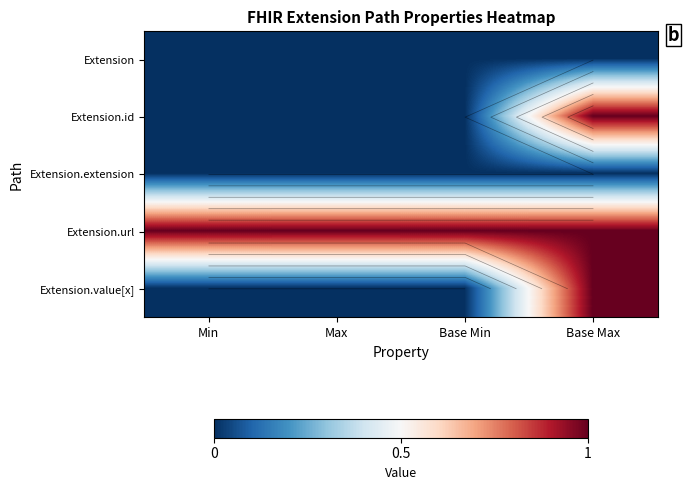

True or false: Extension.id has a value of 0 at Min.

True